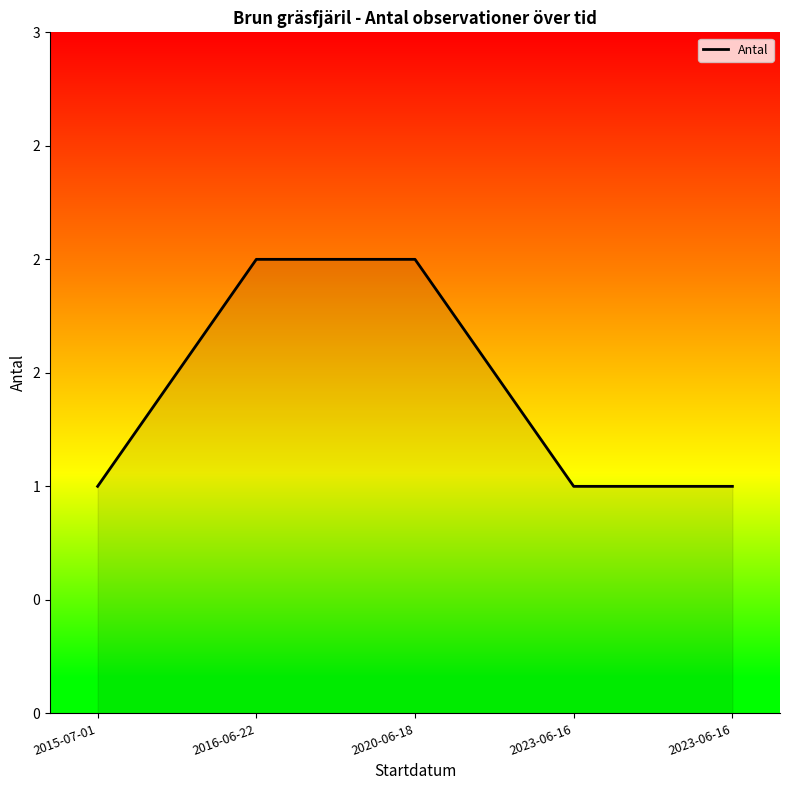

Does the chart have visible grid lines?

No